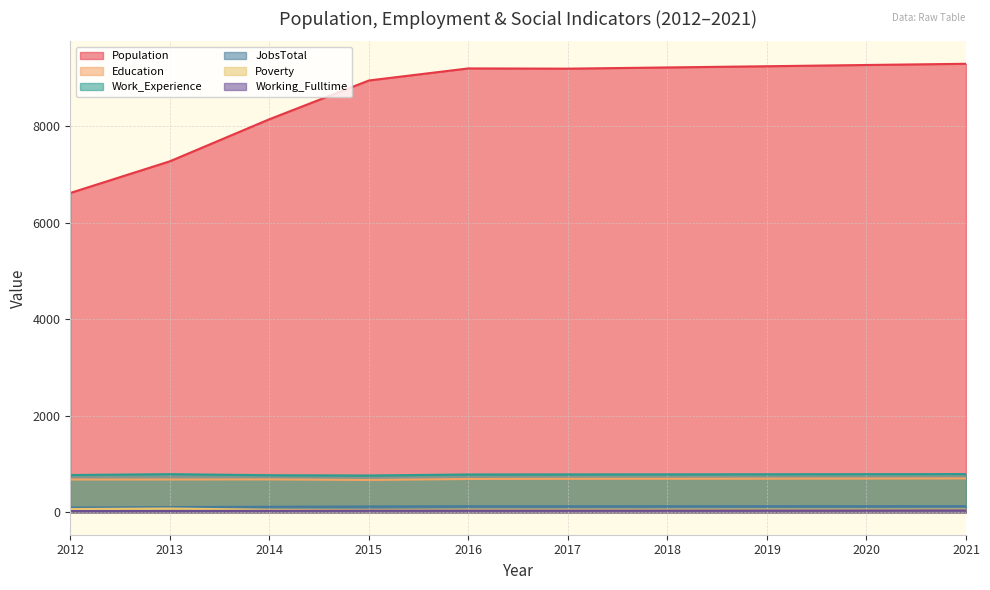

How many data points in JobsTotal are less than 125?

5